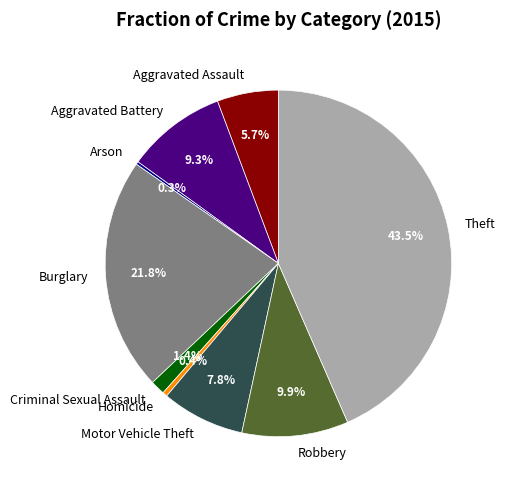

What percentage is NOT represented by Homicide?

99.6%